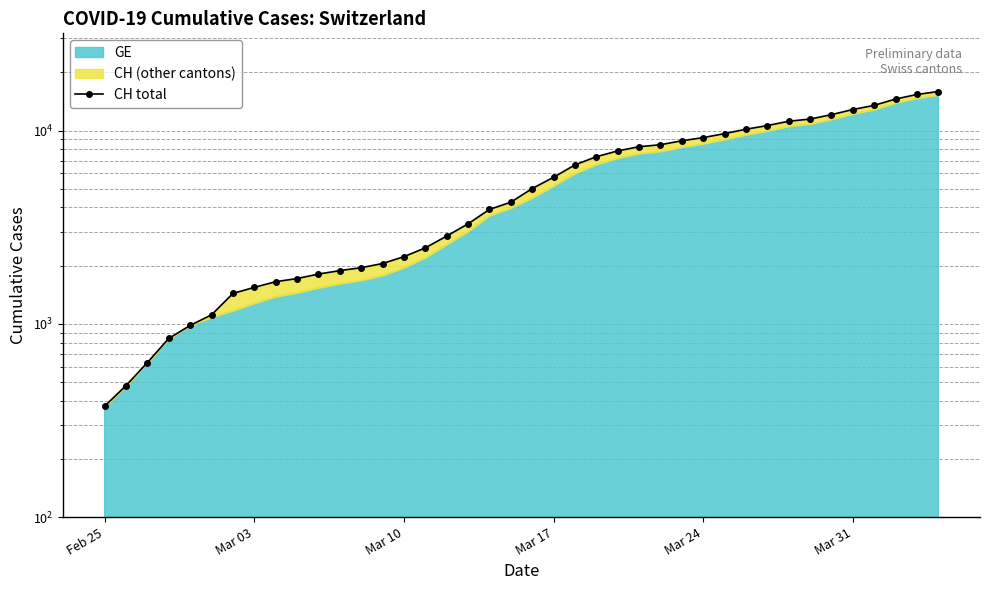

Count the number of values greater than 5012.

19